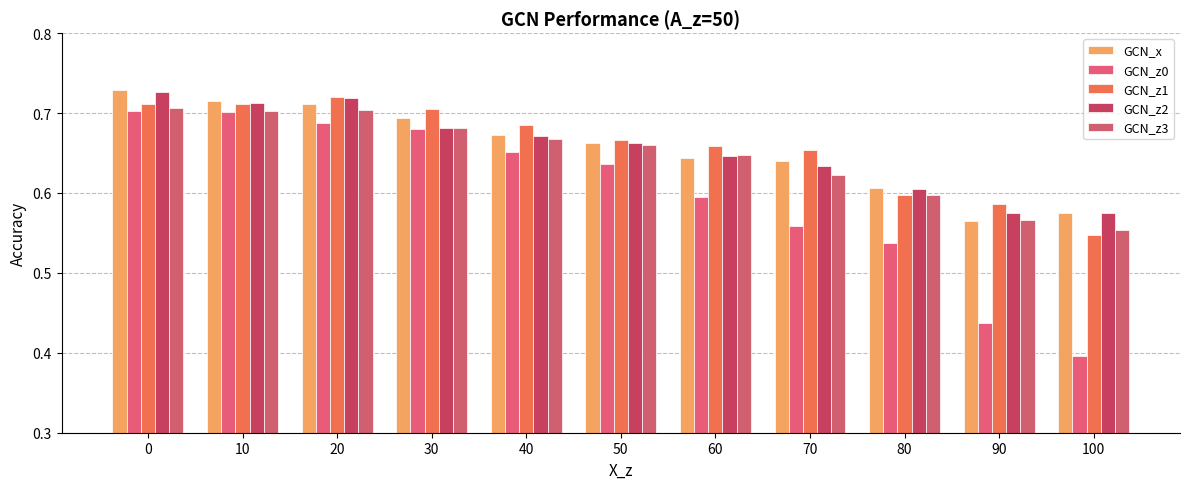

At 70, list the series in order from smallest to largest.

GCN_z0, GCN_z3, GCN_z2, GCN_x, GCN_z1